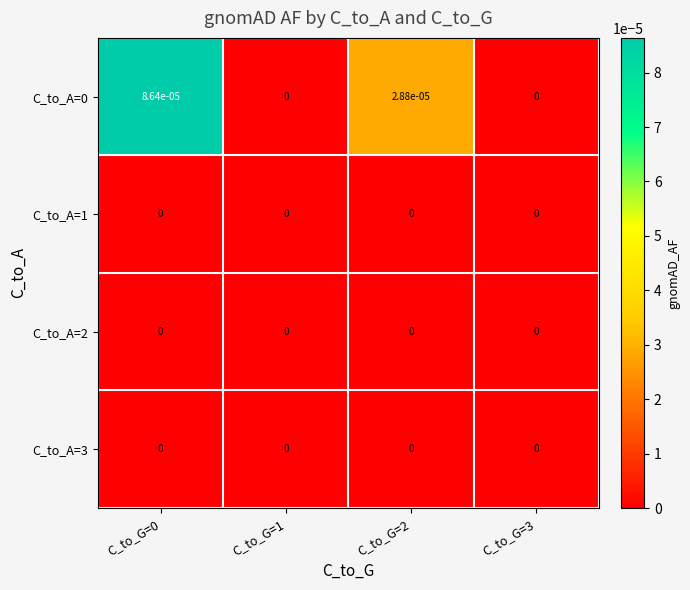

True or false: C_to_A=0 has a value of 0.0 at C_to_G=0.

True